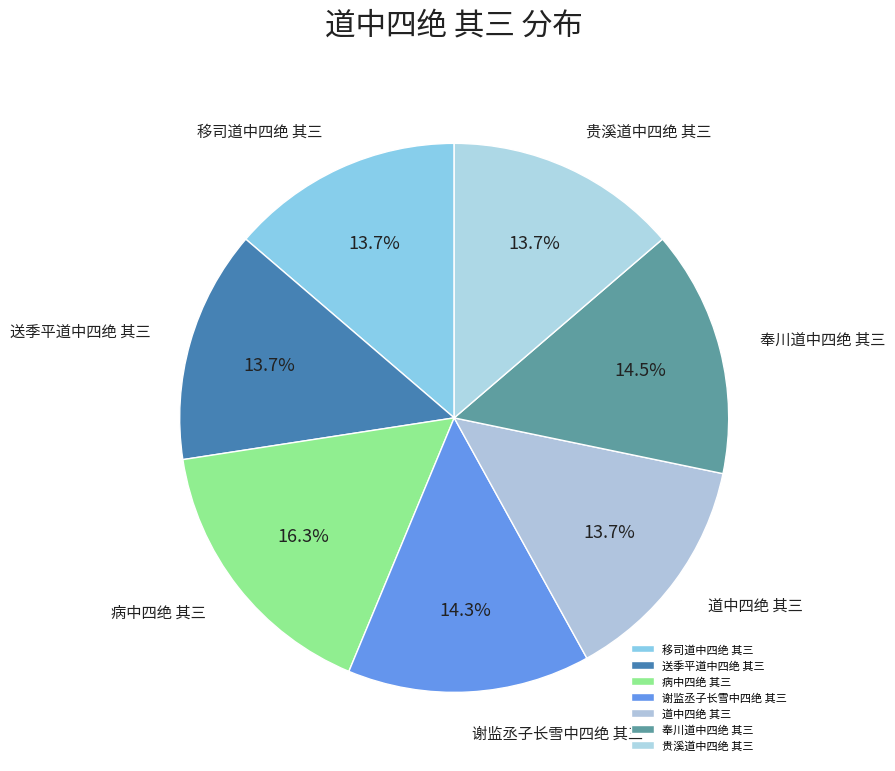

What percentage is NOT represented by 道中四绝 其三?

86.3%